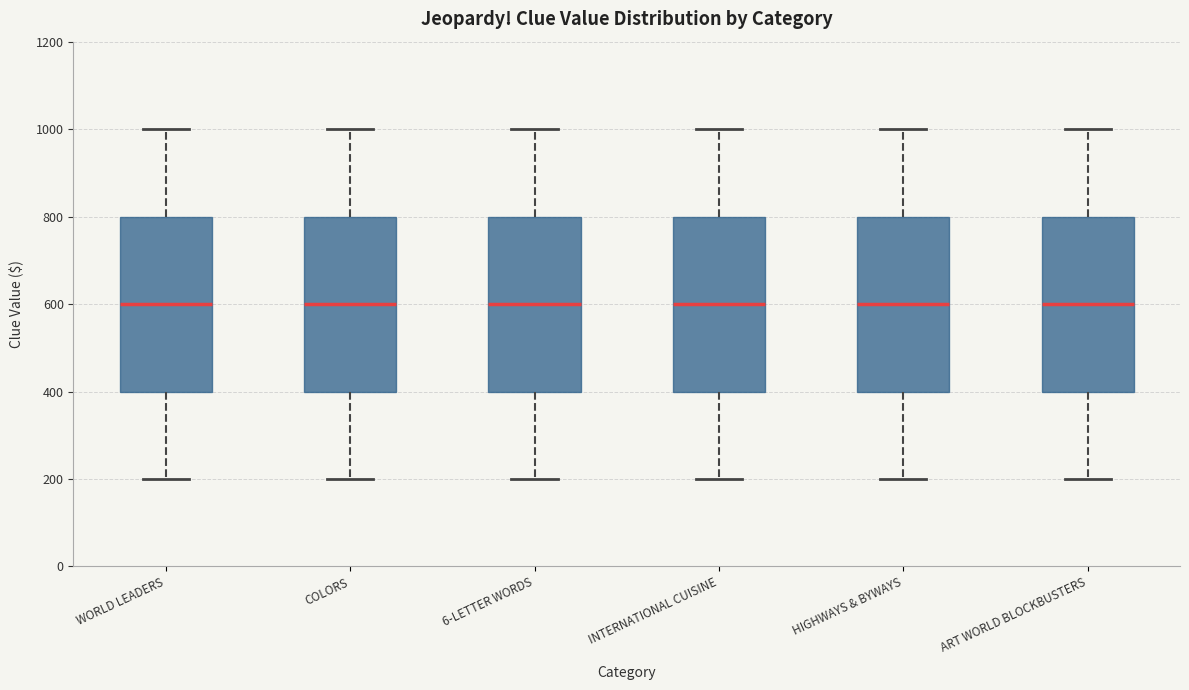

Reading left to right, read every box against the y-axis: the position of its median line, the range the box covers, and the ends of its whiskers. The values are not printed on the chart, so give them approximately, as read against the axis.

WORLD LEADERS: median 600, box 400 to 800, whiskers 200 to 1000
COLORS: median 600, box 400 to 800, whiskers 200 to 1000
6-LETTER WORDS: median 600, box 400 to 800, whiskers 200 to 1000
INTERNATIONAL CUISINE: median 600, box 400 to 800, whiskers 200 to 1000
HIGHWAYS & BYWAYS: median 600, box 400 to 800, whiskers 200 to 1000
ART WORLD BLOCKBUSTERS: median 600, box 400 to 800, whiskers 200 to 1000